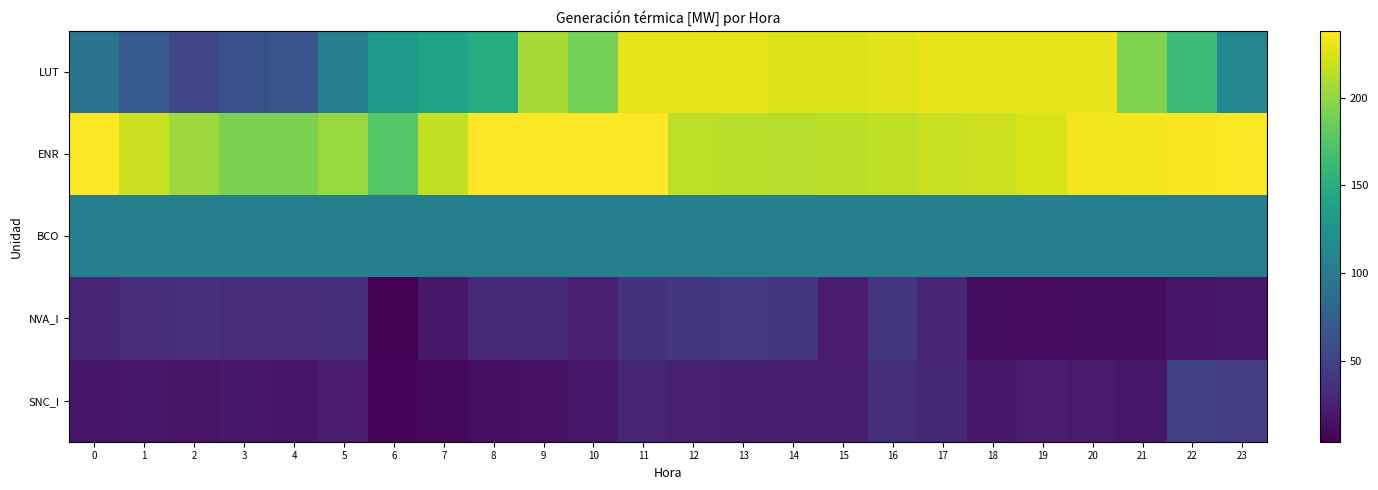

Reading left to right, transcribe all the data shown in this chart.

LUT: 0=94.0	1=72.3	2=53.8	3=63.1	4=65.4	5=105.3	6=131.3	7=139.0	8=149.0	9=206.5	10=189.0	11=229.9	12=229.9	13=229.9	14=226.0	15=225.1	16=226.5	17=229.9	18=229.9	19=229.9	20=229.9	21=192.4	22=163.5	23=113.7
ENR: 0=237.9	1=219.0	2=204.1	3=191.9	4=191.7	5=201.6	6=176.3	7=216.9	8=238.0	9=238.0	10=238.0	11=238.0	12=215.0	13=213.0	14=212.0	15=214.0	16=216.0	17=218.0	18=220.0	19=224.0	20=234.0	21=235.0	22=236.0	23=238.0
BCO: 0=105.0	1=105.0	2=105.0	3=105.0	4=105.0	5=105.0	6=105.0	7=105.0	8=105.0	9=105.0	10=105.0	11=105.0	12=105.0	13=105.0	14=105.0	15=105.0	16=105.0	17=105.0	18=105.0	19=105.0	20=105.0	21=105.0	22=105.0	23=105.0
NVA_I: 0=29.0	1=33.5	2=35.5	3=33.7	4=34.2	5=34.4	6=4.2	7=20.3	8=32.3	9=32.4	10=25.3	11=38.1	12=42.3	13=44.3	14=40.7	15=22.7	16=41.4	17=29.7	18=12.3	19=11.4	20=12.2	21=12.0	22=17.1	23=20.0
SNC_I: 0=18.6	1=19.6	2=16.7	3=18.8	4=18.5	5=21.8	6=8.0	7=9.3	8=13.7	9=14.5	10=19.5	11=28.8	12=25.3	13=23.4	14=24.5	15=23.5	16=34.5	17=30.0	18=20.2	19=21.8	20=21.4	21=19.4	22=49.2	23=44.6